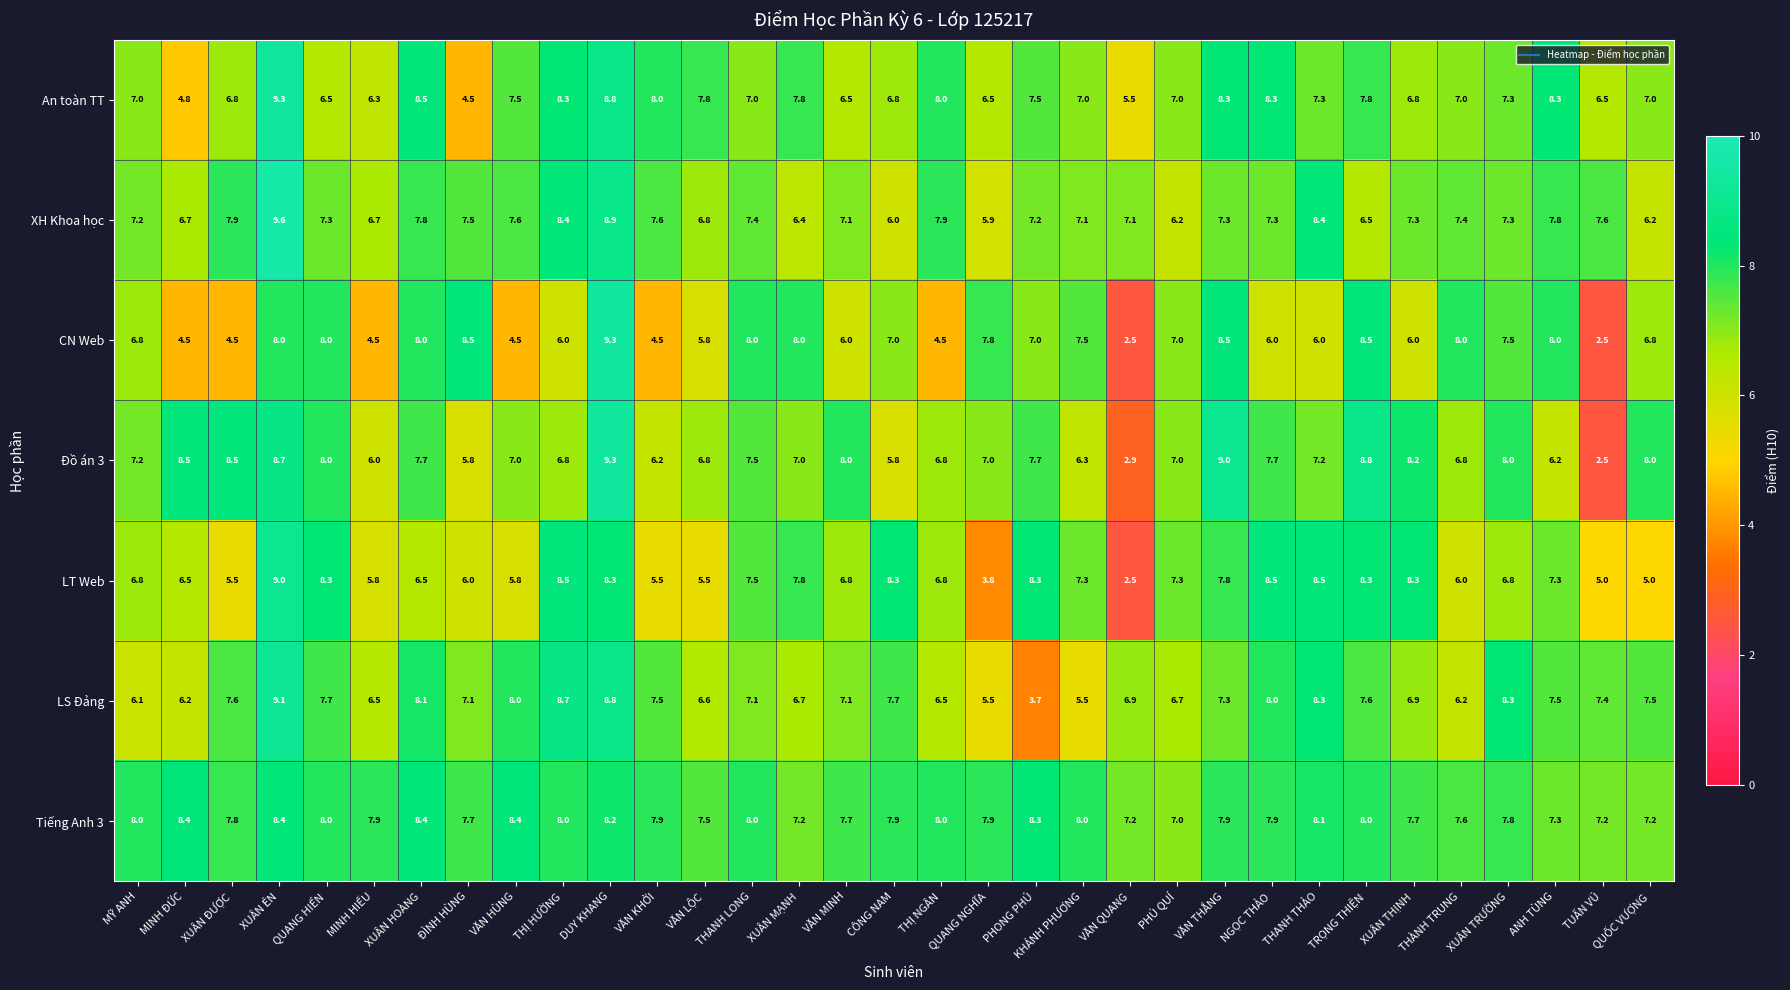

What is the difference between the second highest and minimum values in the Đồ án 3 series?

6.5